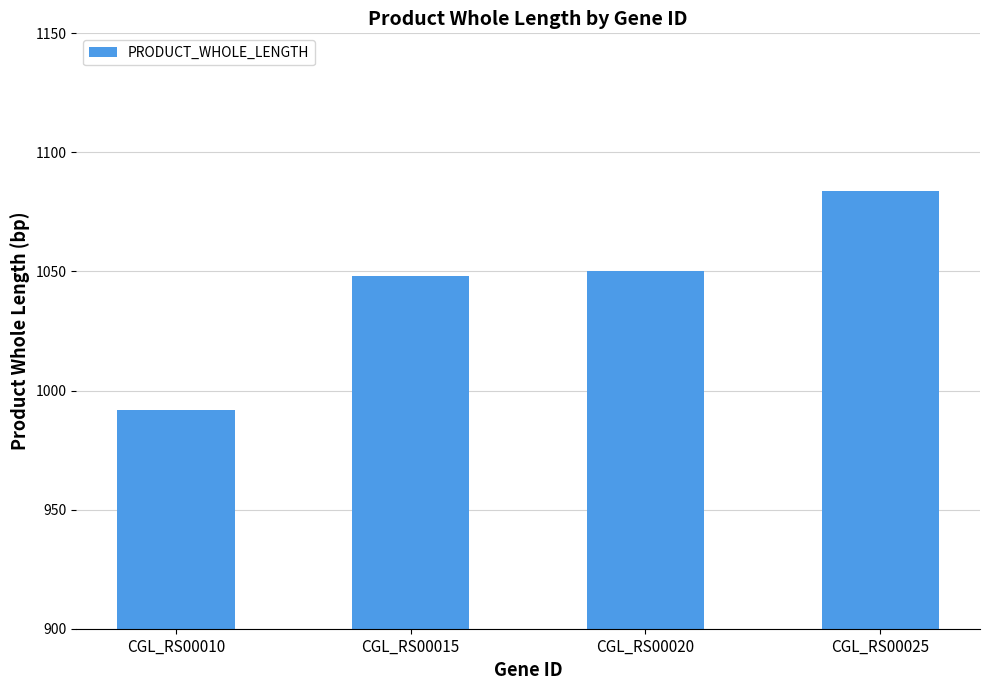

How many series are shown in this chart?

1